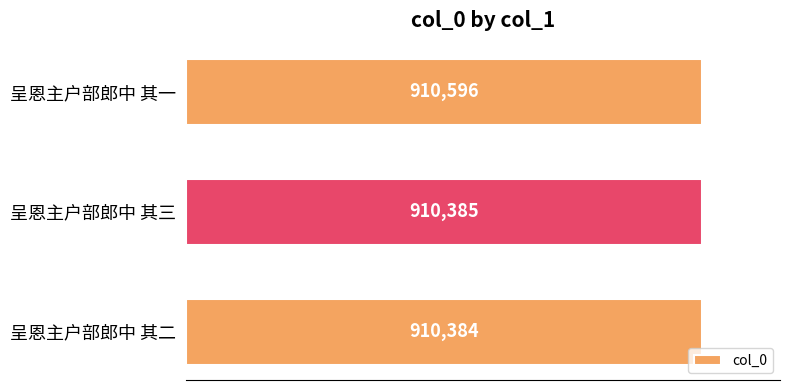

Where is the data nearest to the value 910490?

呈恩主户部郎中 其三